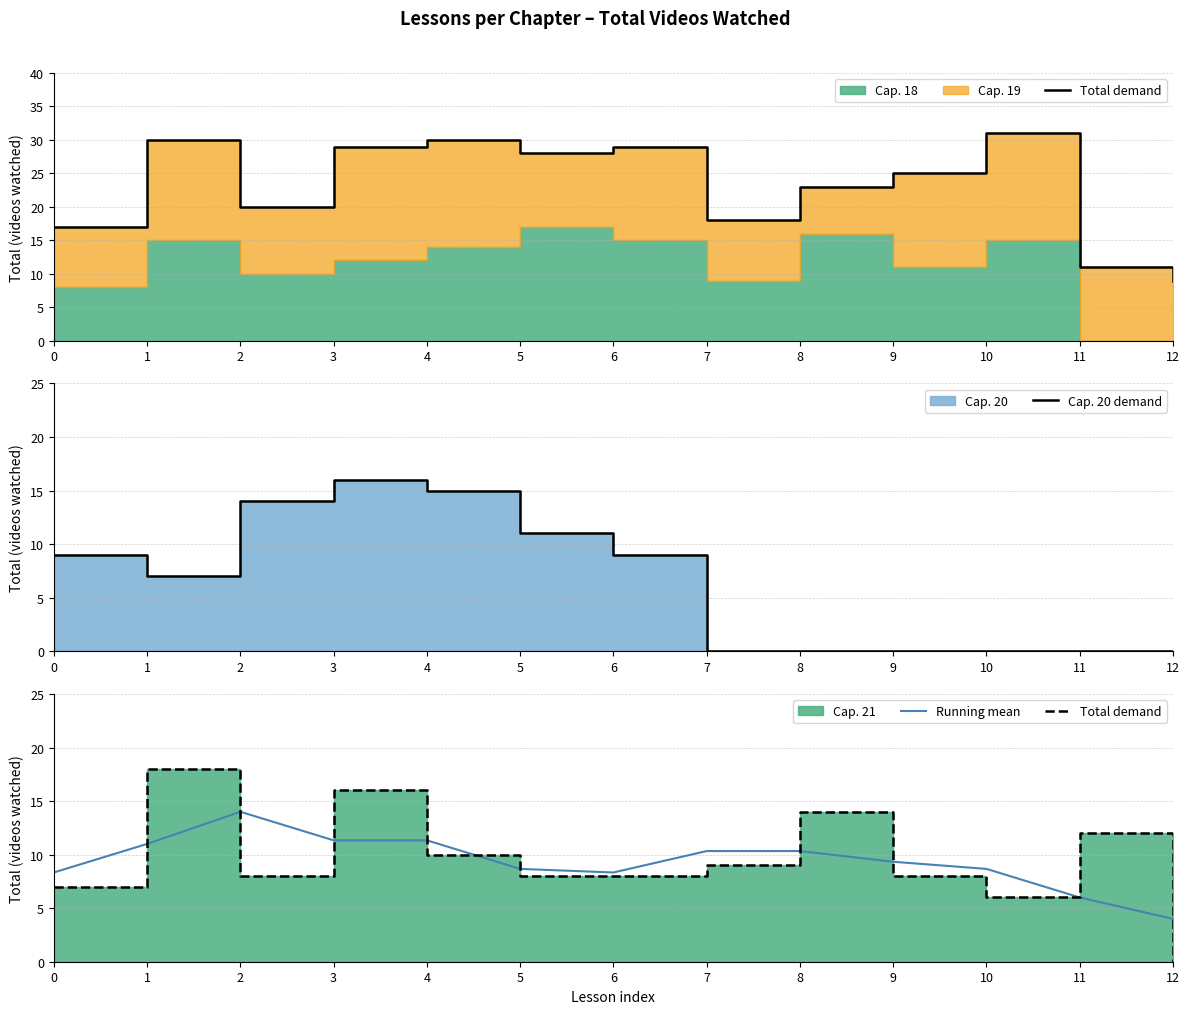

What is the spread (max minus min) of values at 10?

8.7